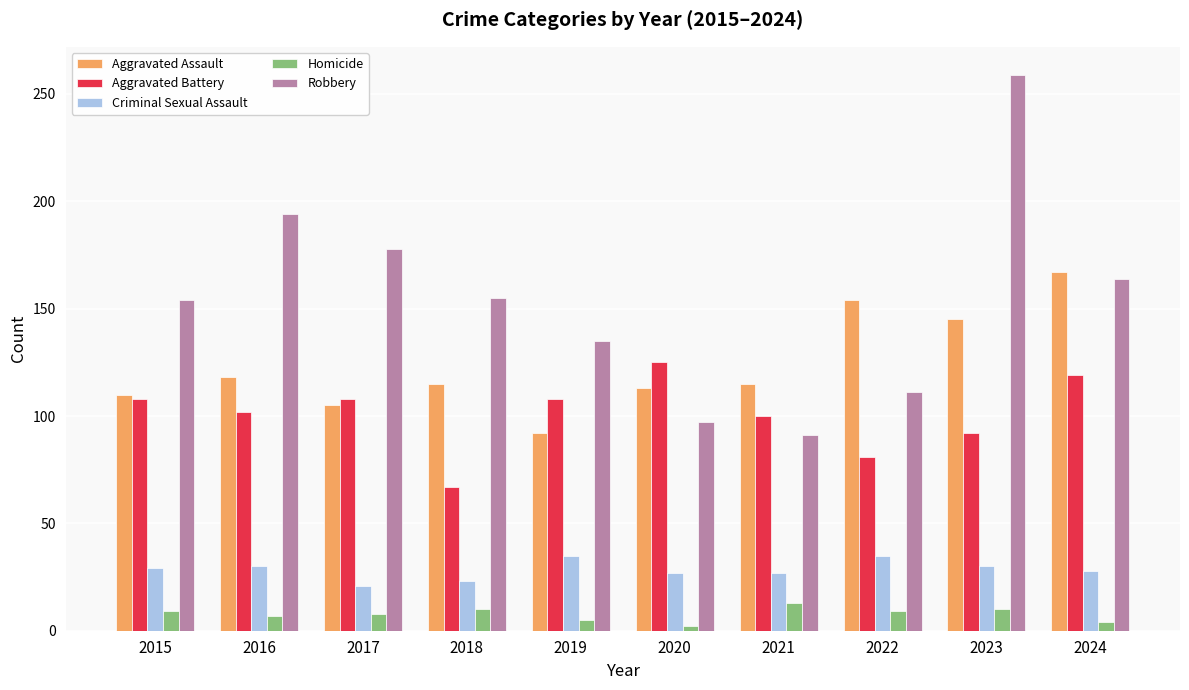

At which label does Aggravated Assault reach its peak?

2024